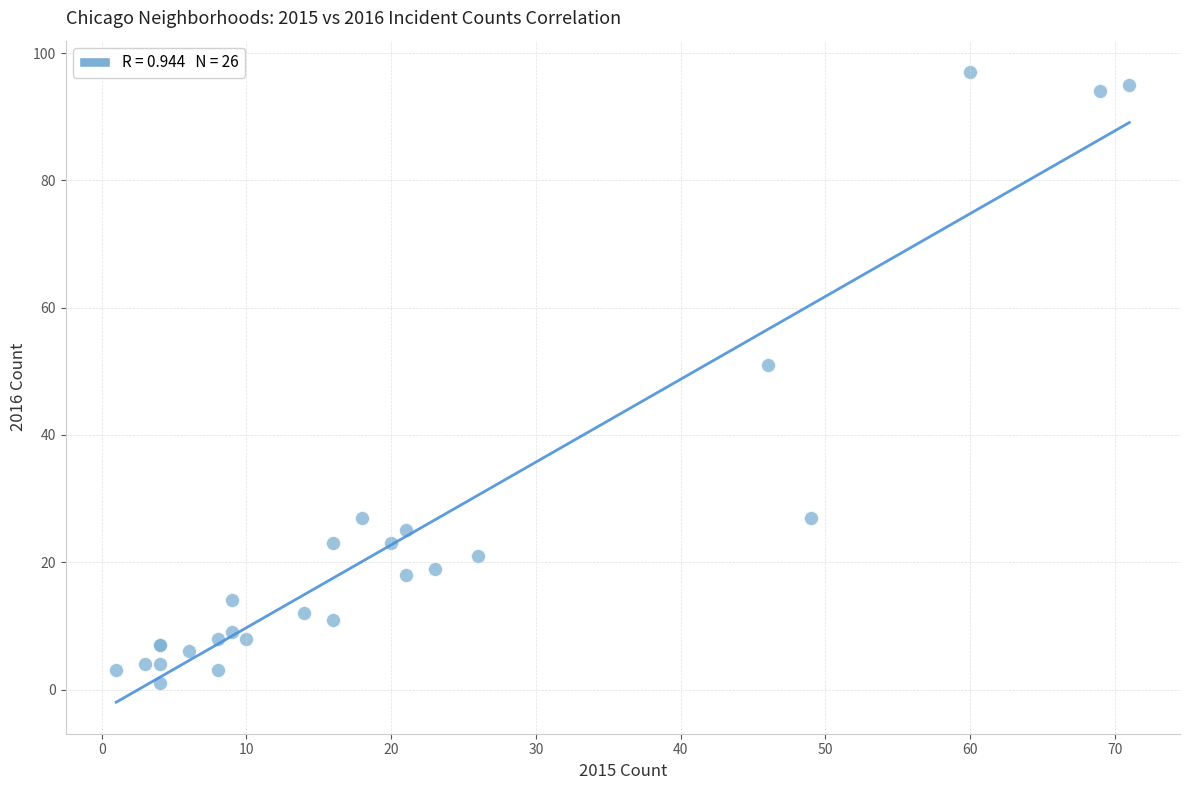

What Y value in the scatter plot is closest to 49?

51